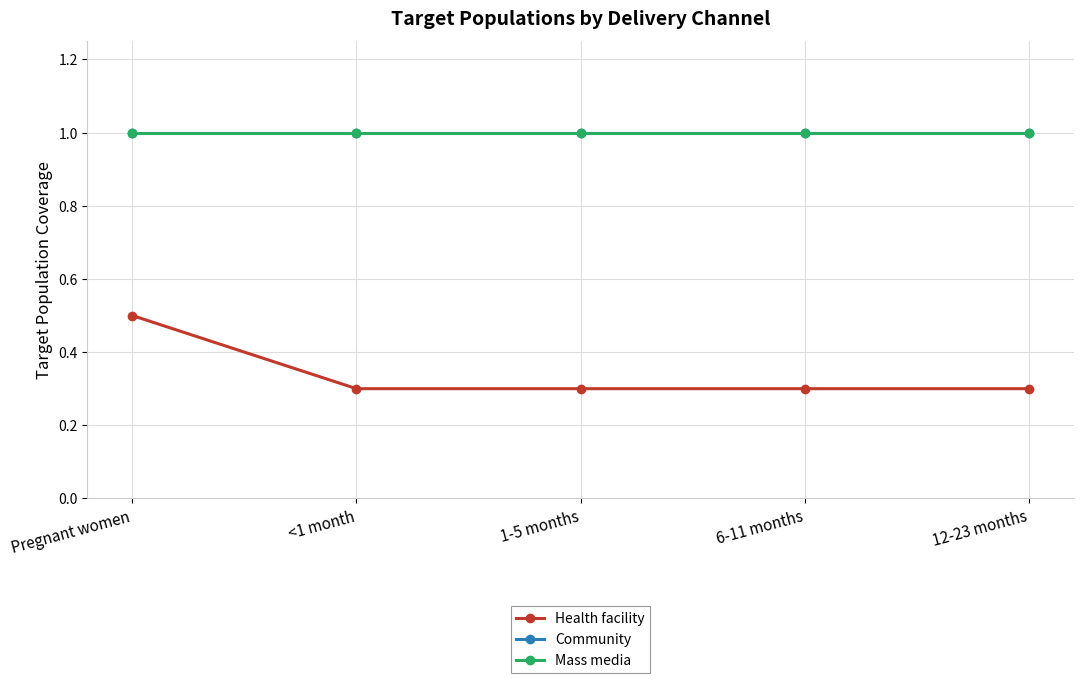

What is the difference between the highest and lowest values at <1 month?

0.7